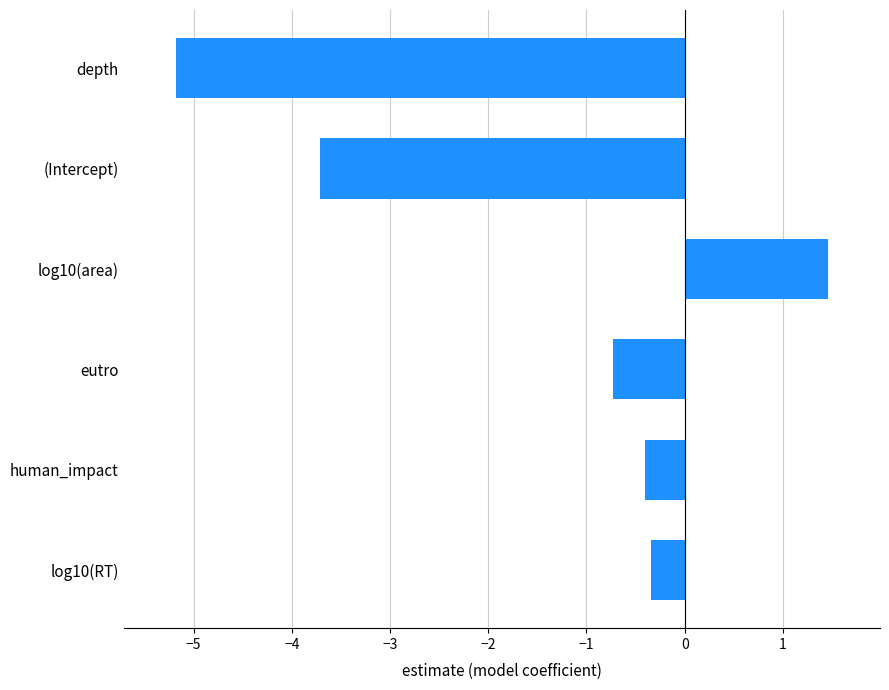

What is the change in value from log10(RT) to (Intercept)?

-3.4